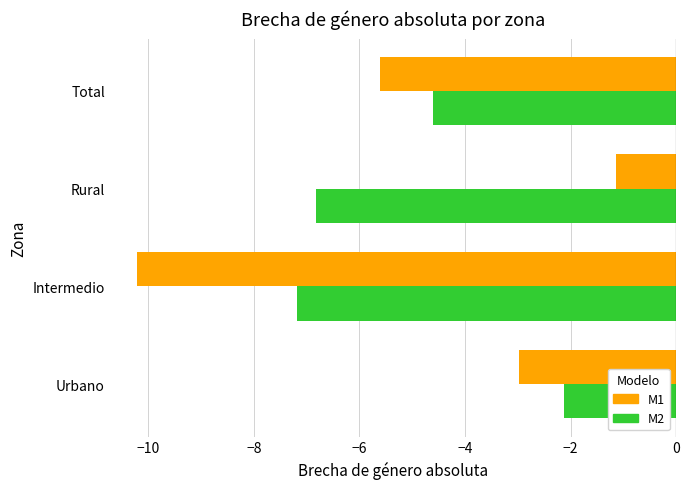

Which series has the largest total across all categories?

M1